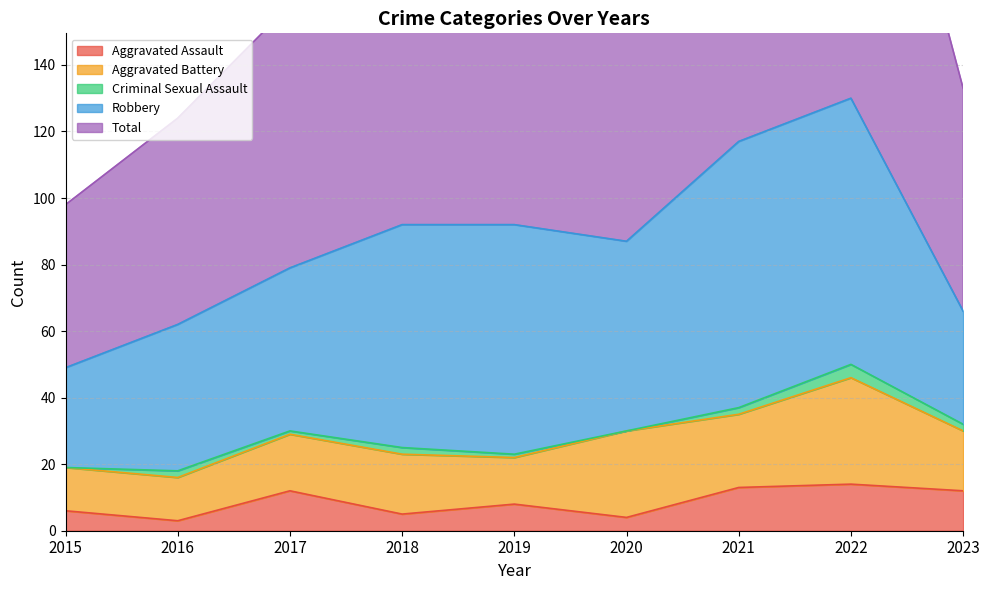

Reading left to right, extract all data points from this chart.

Aggravated Assault: 6	3	12	5	8	4	13	14	12
Aggravated Battery: 13	13	17	18	14	26	22	32	18
Criminal Sexual Assault: 0	2	1	2	1	0	2	4	2
Robbery: 30	44	49	67	69	57	80	80	34
Total: 49	62	79	92	92	88	118	130	67